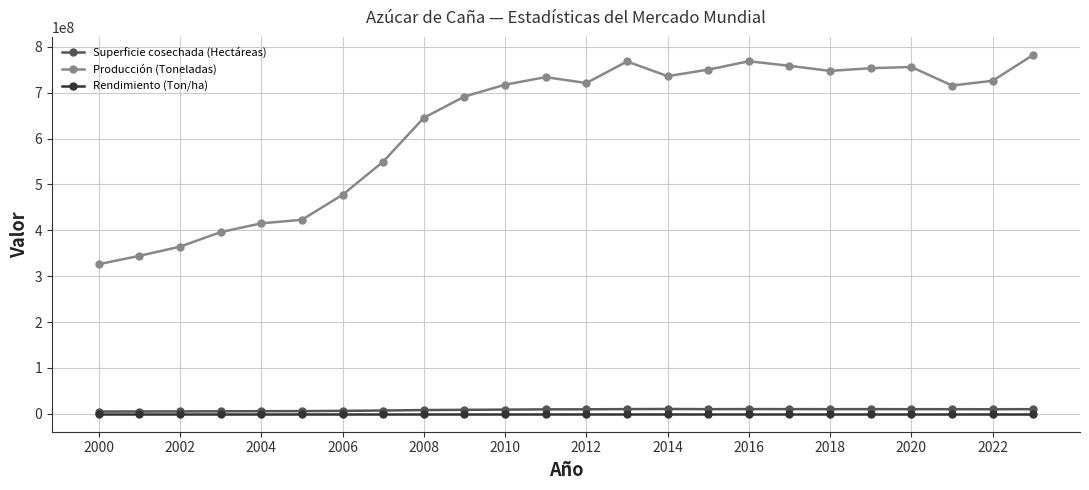

What is the minimum value for Producción (Toneladas)?

326121011.0